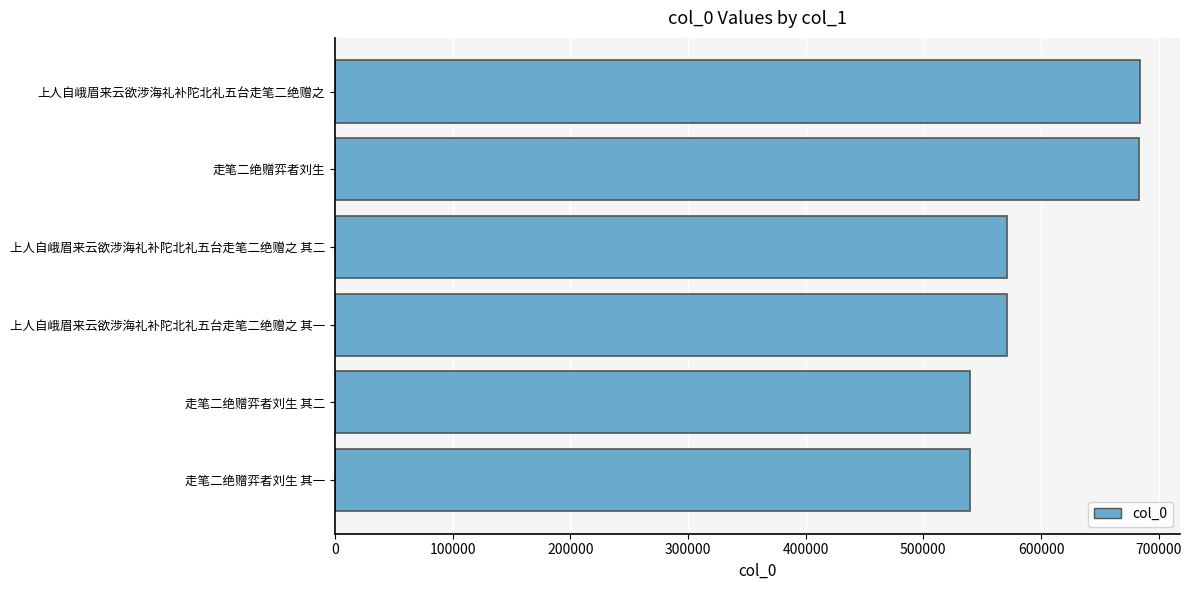

How many values are below 570796?

3